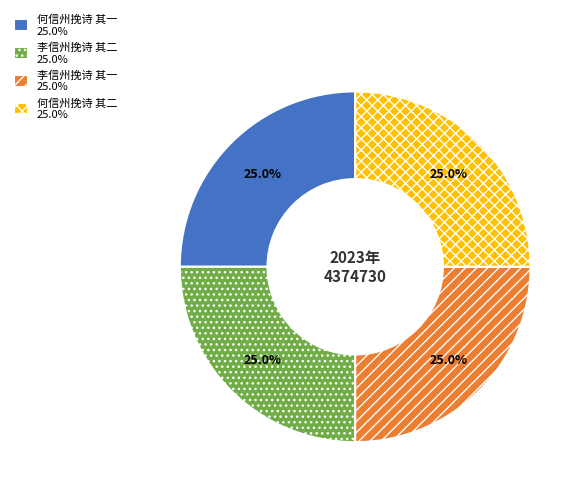

To the nearest percent, what is the average slice percentage?

25%